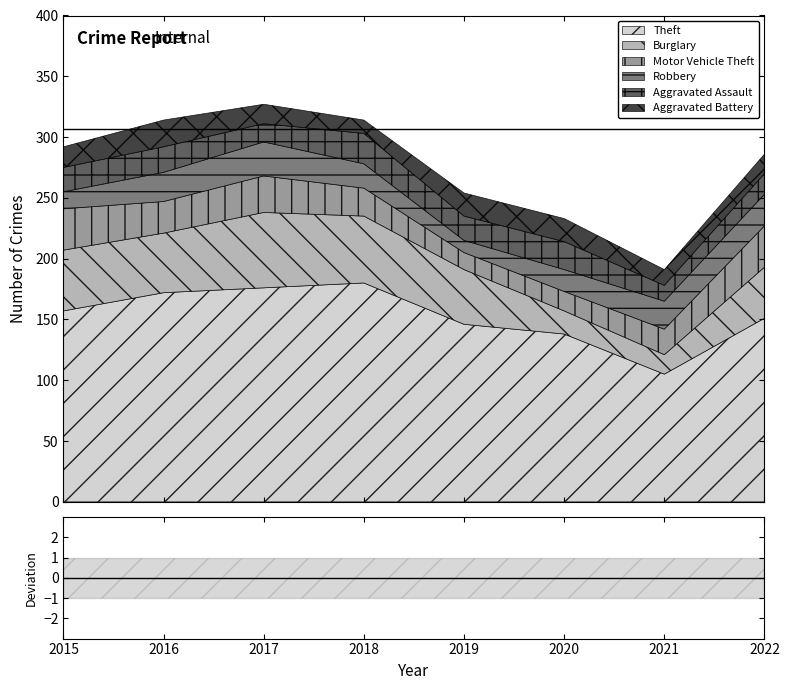

Reading right to left, what are all the values shown in this chart?

Theft: 2022=151	2021=105	2020=138	2019=146	2018=180	2017=176	2016=172	2015=157
Burglary: 2022=42	2021=16	2020=19	2019=45	2018=55	2017=62	2016=49	2015=50
Motor Vehicle Theft: 2022=34	2021=21	2020=16	2019=14	2018=23	2017=30	2016=26	2015=34
Robbery: 2022=26	2021=23	2020=18	2019=10	2018=20	2017=28	2016=24	2015=14
Aggravated Assault: 2022=17	2021=13	2020=23	2019=20	2018=25	2017=15	2016=21	2015=20
Aggravated Battery: 2022=16	2021=13	2020=19	2019=19	2018=11	2017=16	2016=22	2015=17